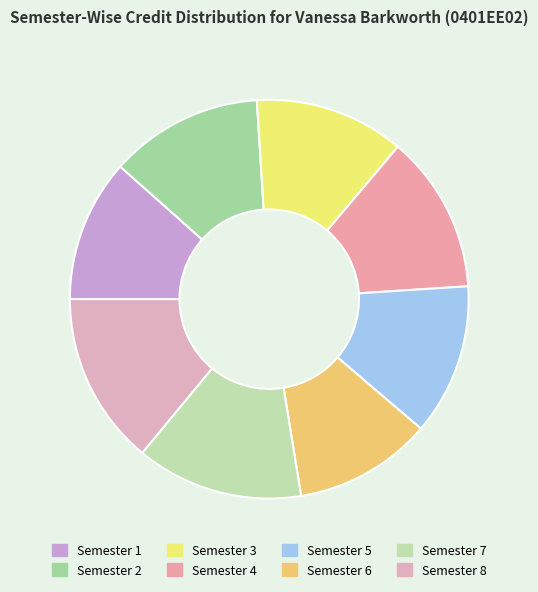

Approximately how many times larger is the value at Semester 1 compared to Semester 6?

1.0